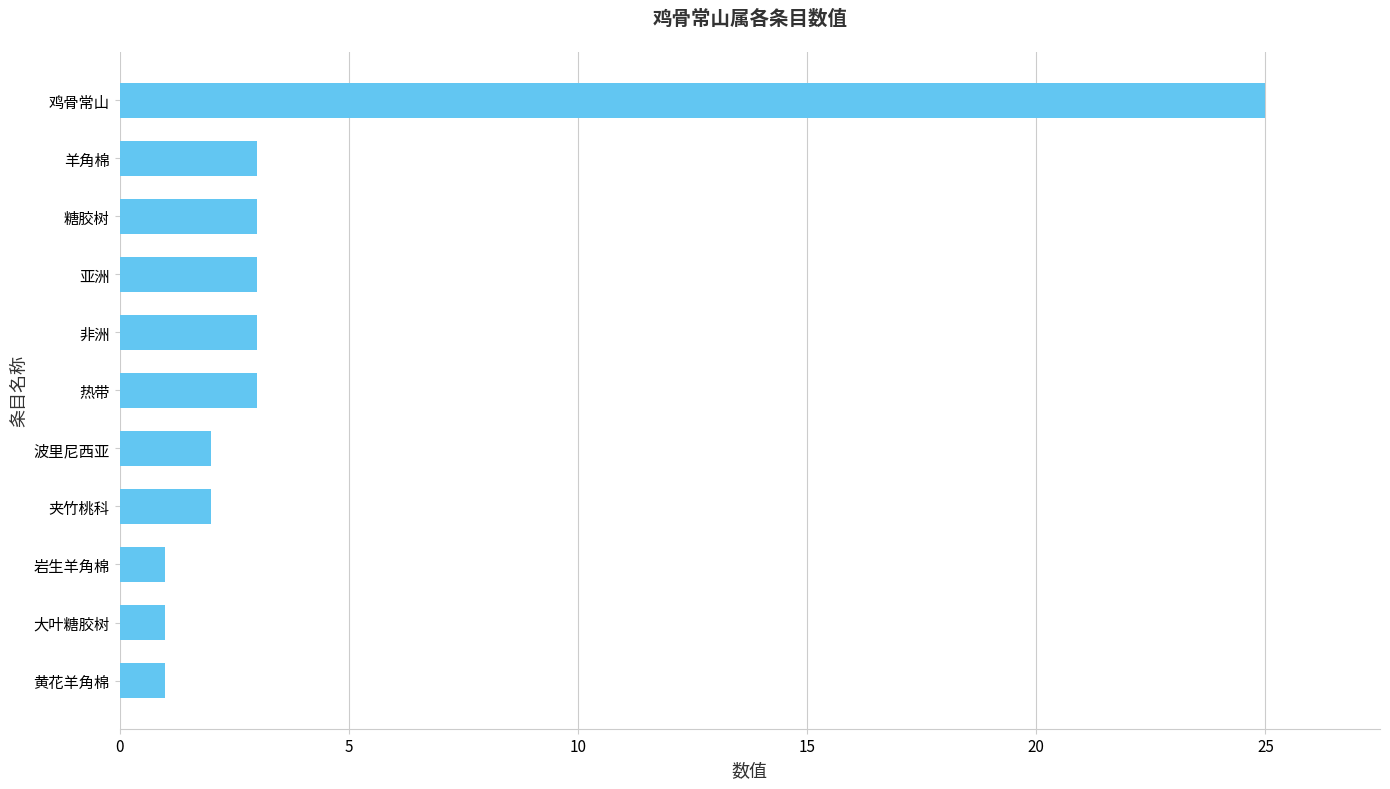

What is the difference between the maximum and minimum values?

24